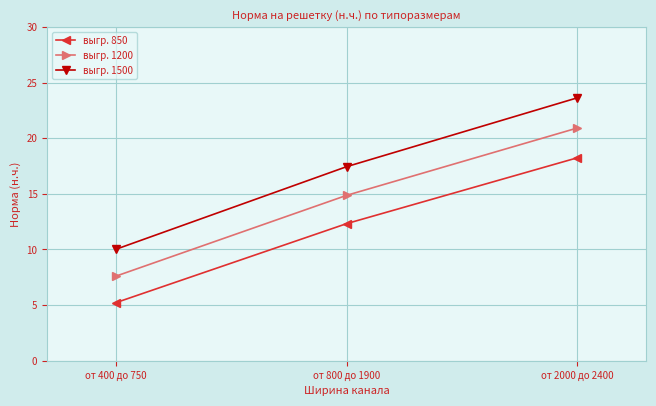

What is the label of the 2nd point from the right?

от 800 до 1900